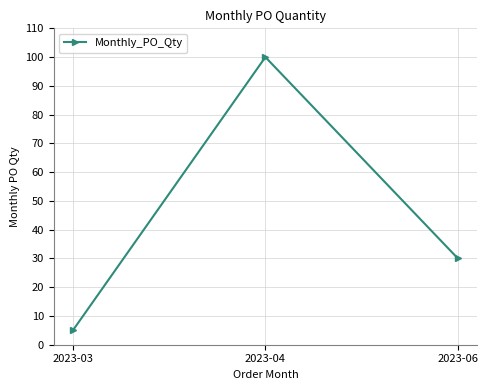

What is the smallest value displayed?

5